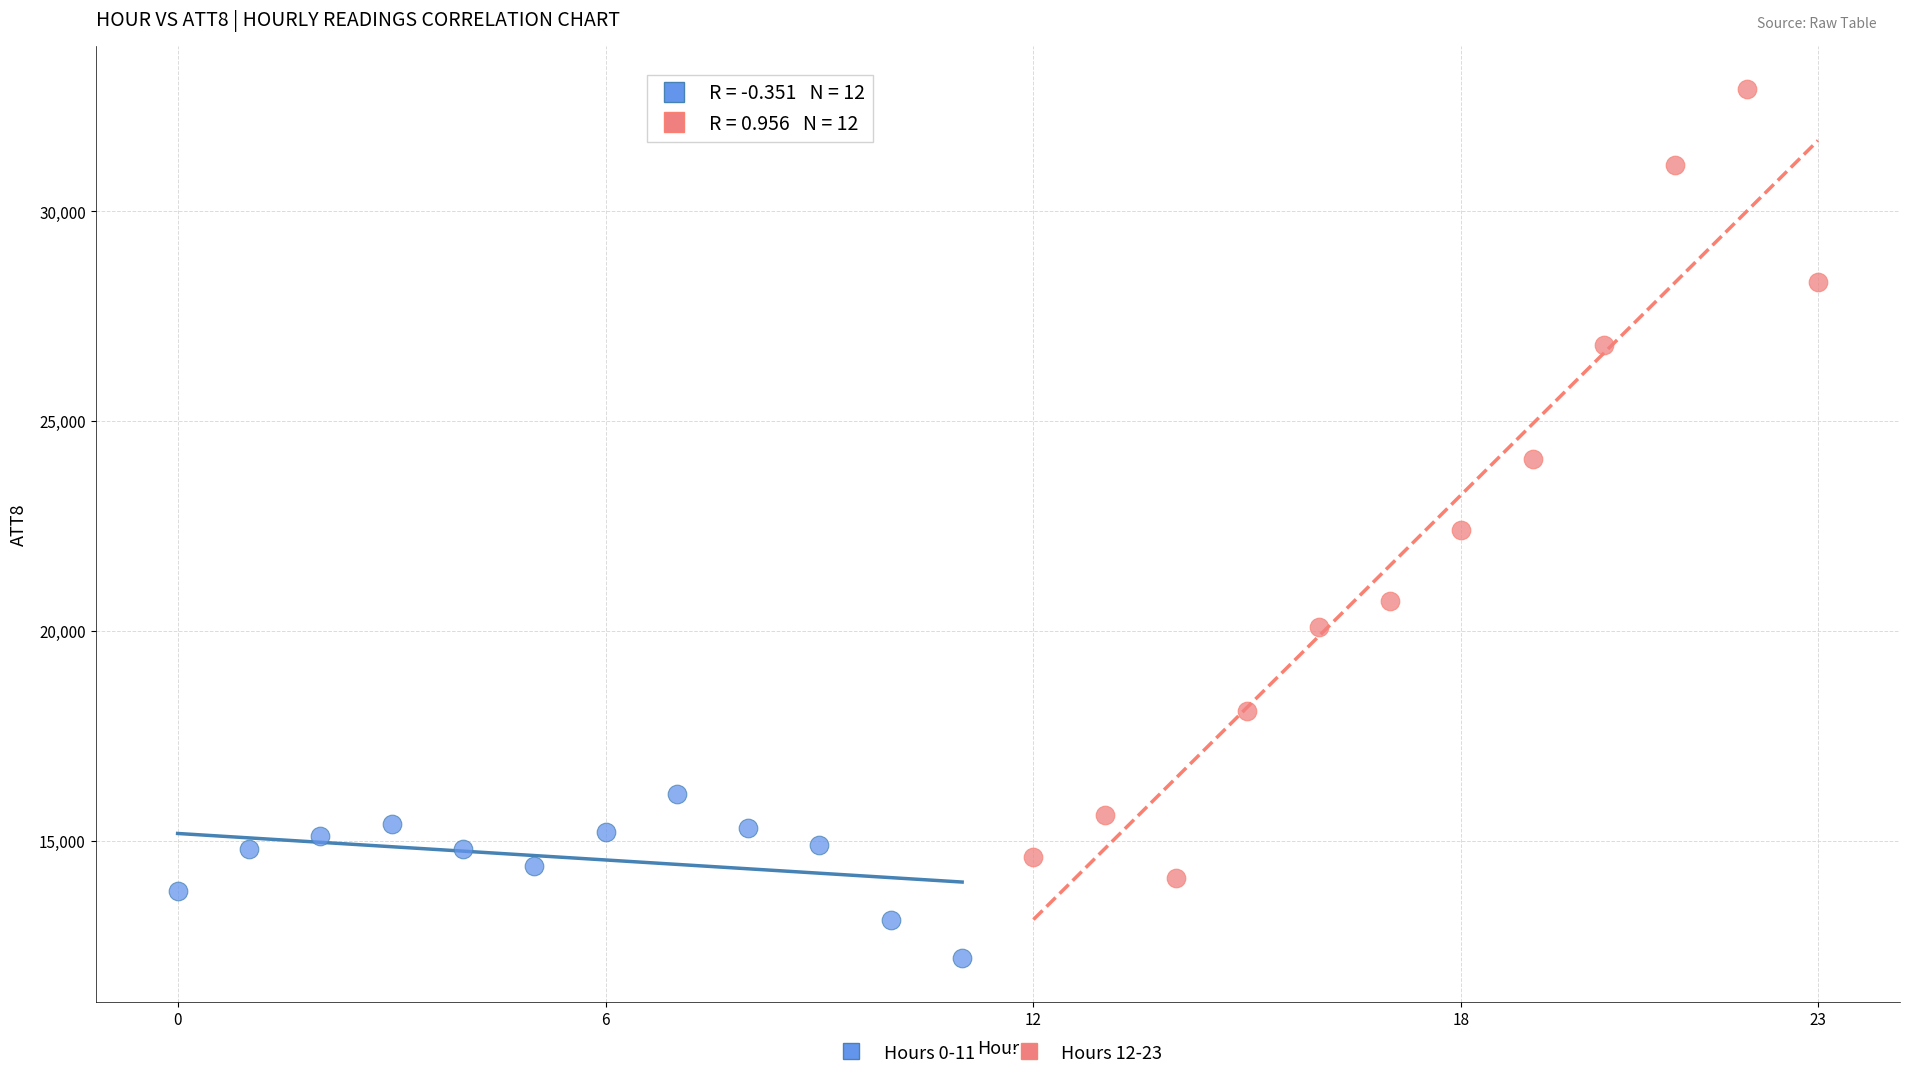

Which series contains the highest Y value?

Hours 12-23